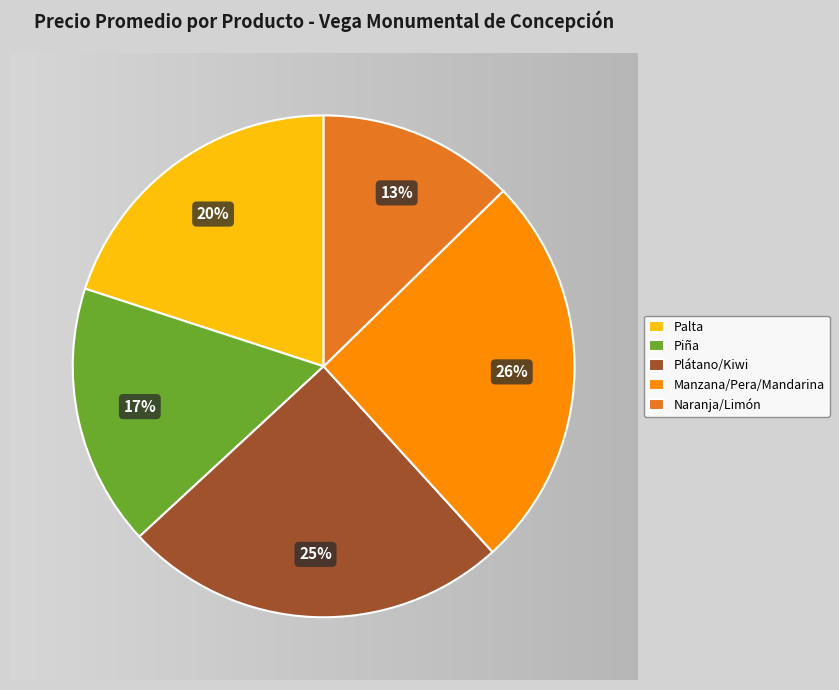

How much of the chart is everything except Pera?

91.4%